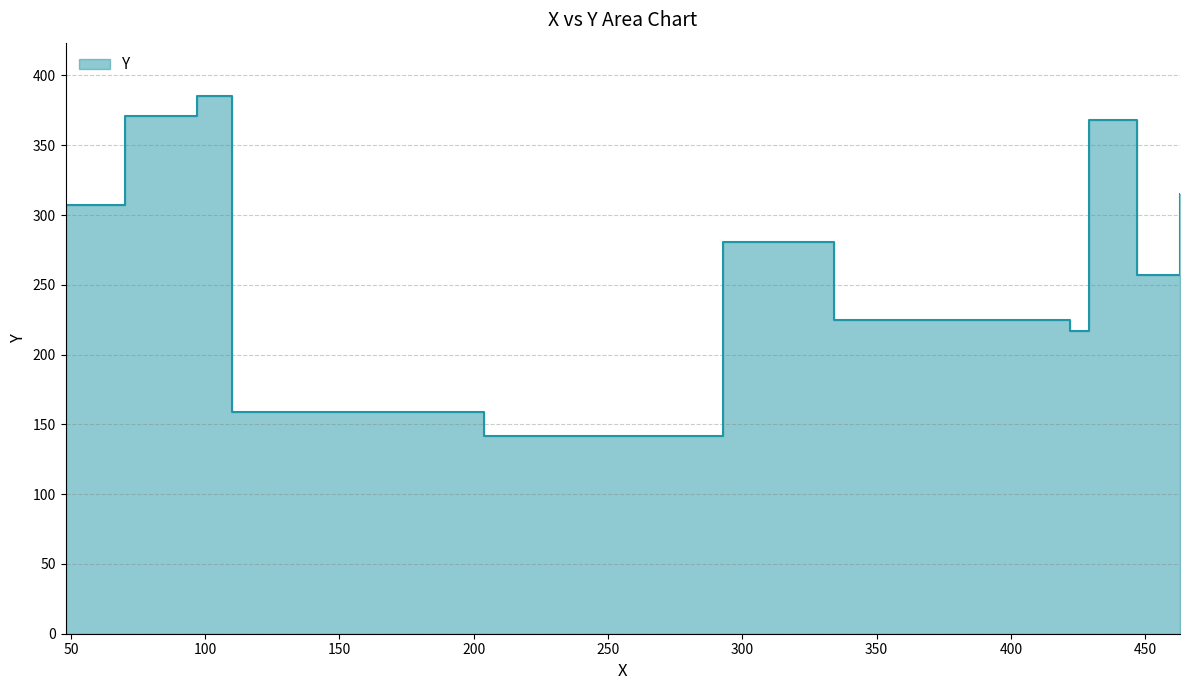

Between 204 and 110, which is larger?

110